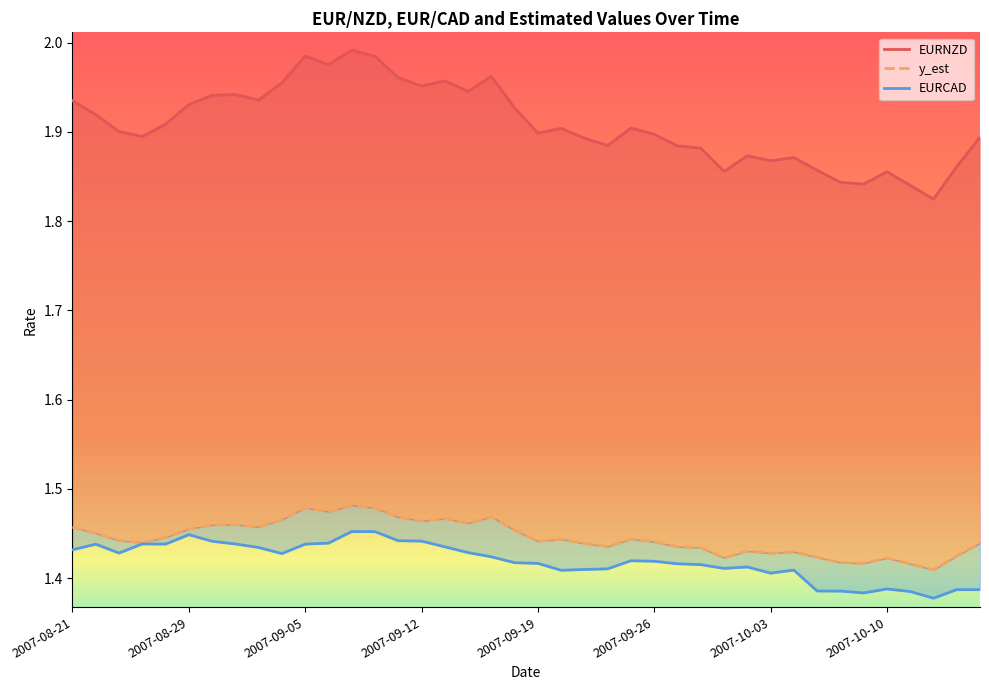

True or false: EURNZD and EURCAD cross at least once.

False